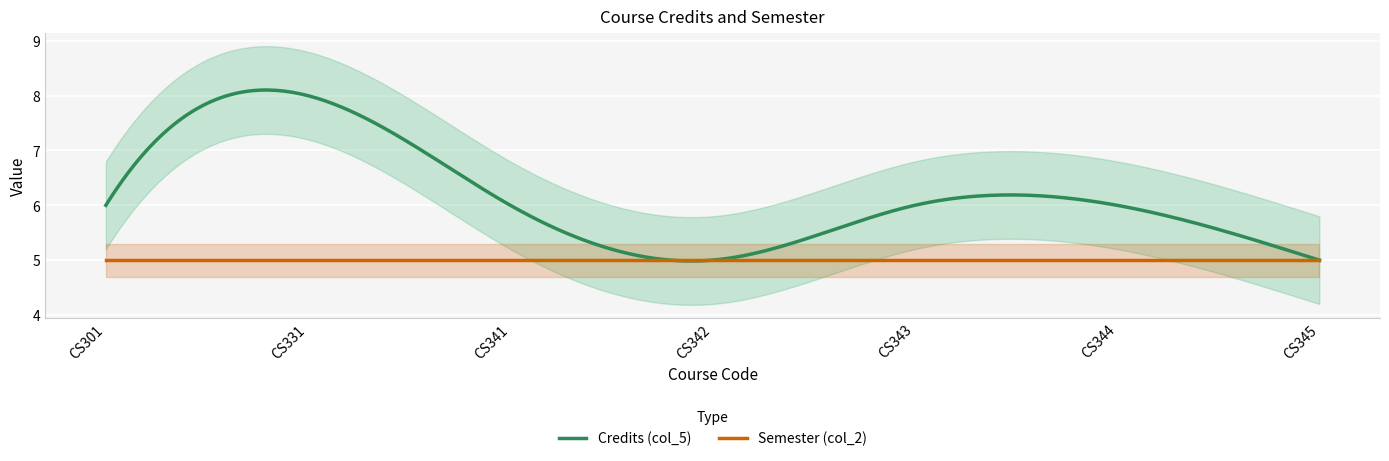

Which category has the highest value in the Semester (col_2) series?

CS301